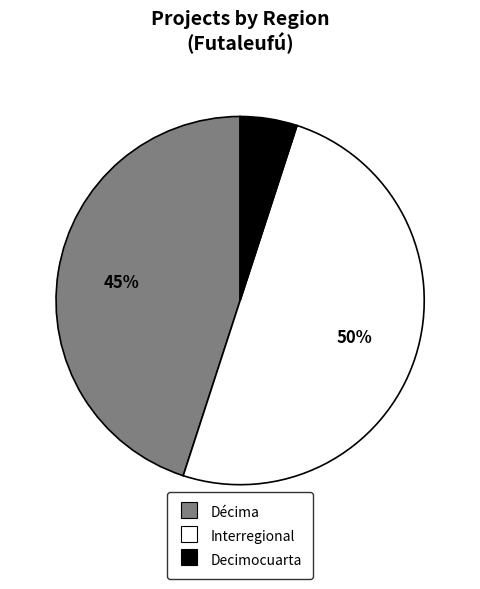

Is it true that Interregional is 64% of the pie?

False